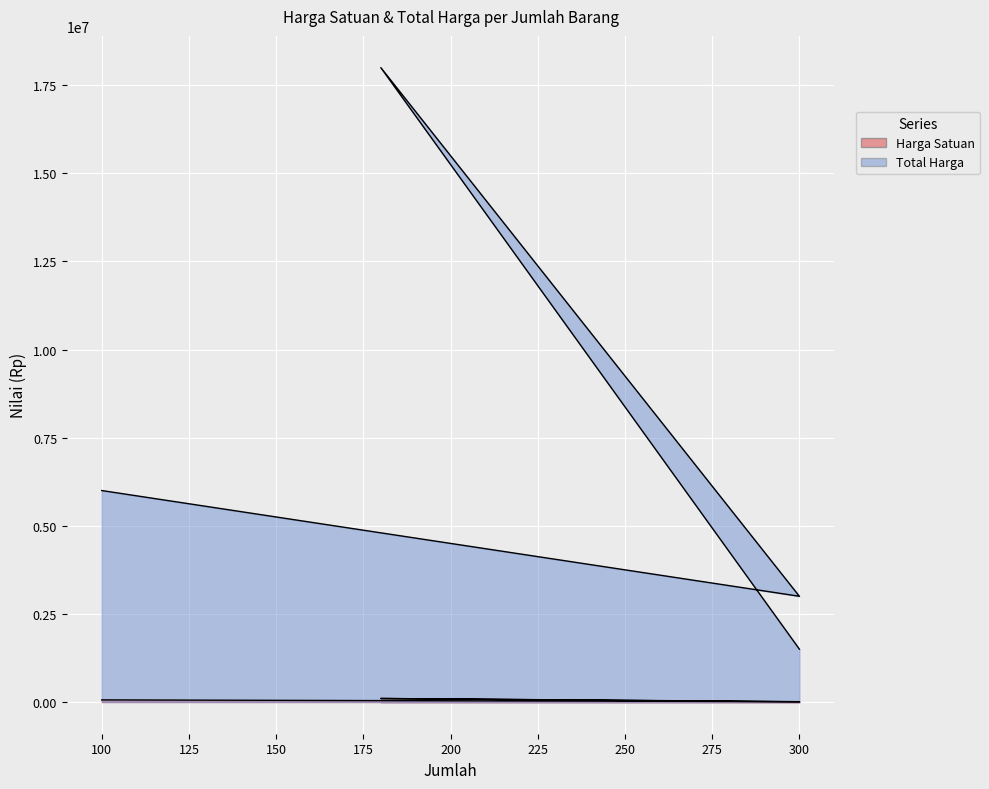

True or false: Harga Satuan and Total Harga cross at least once.

False